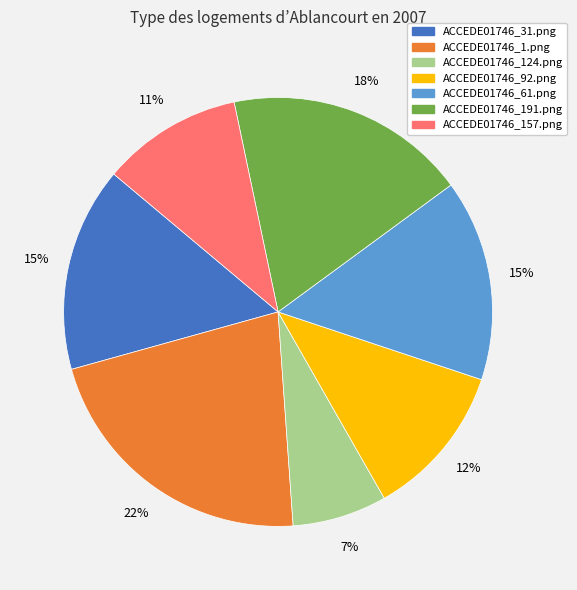

Count the number of slices in the pie.

7